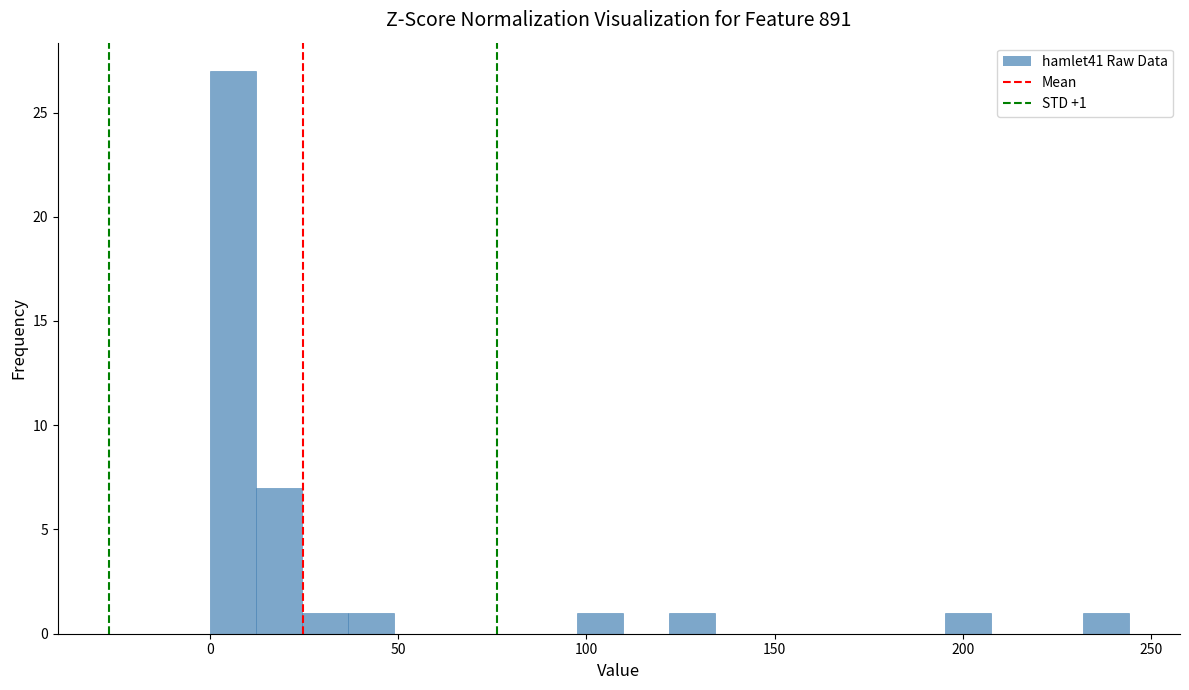

Read against the x-axis, roughly where is the centre of the tallest bar?

5